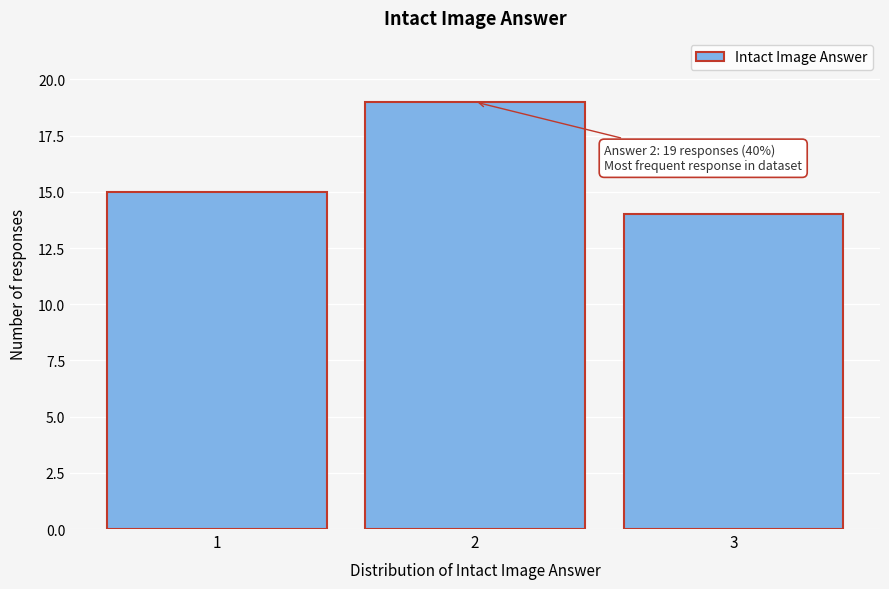

Reading right to left, what are all the values shown in this chart?

14	19	15